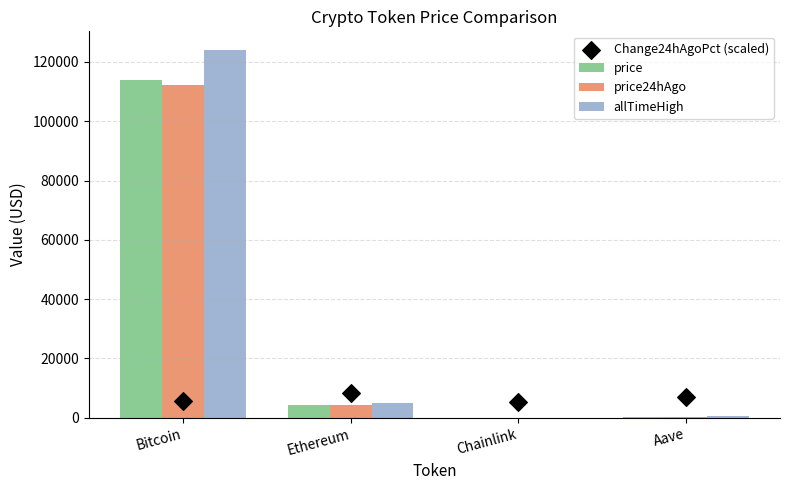

What are all the series names shown in the legend?

price, price24hAgo, allTimeHigh, Change24hAgoPct (scaled)